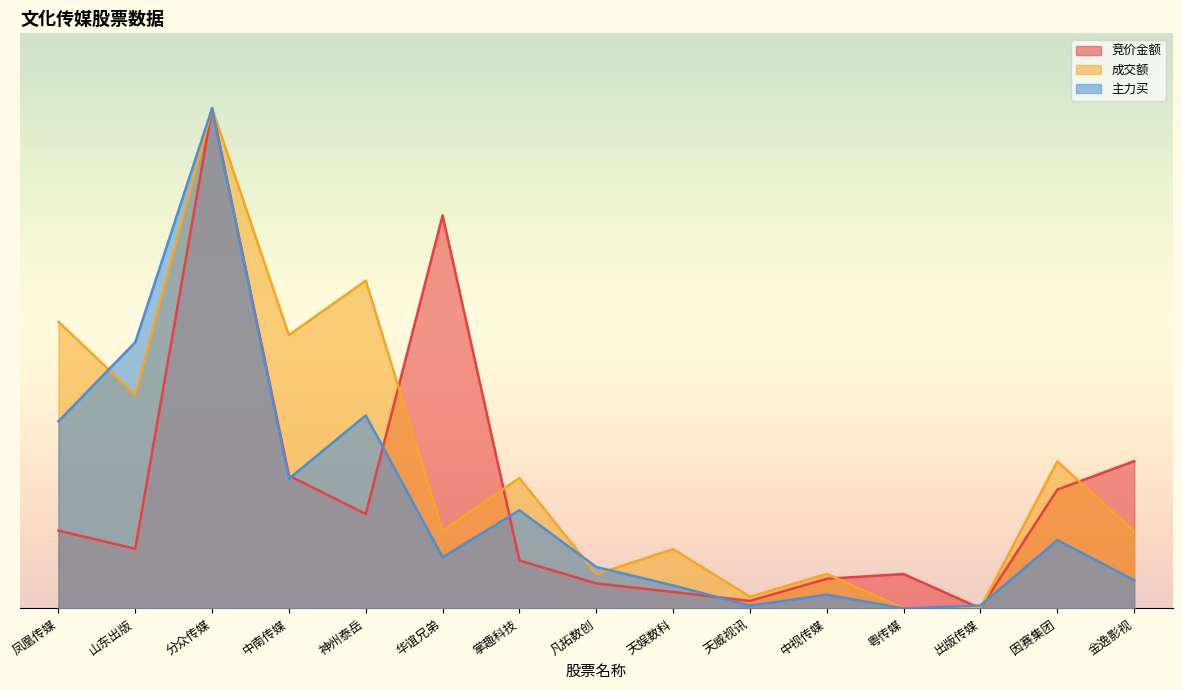

What is the highest value of the 主力买 series?

1.0